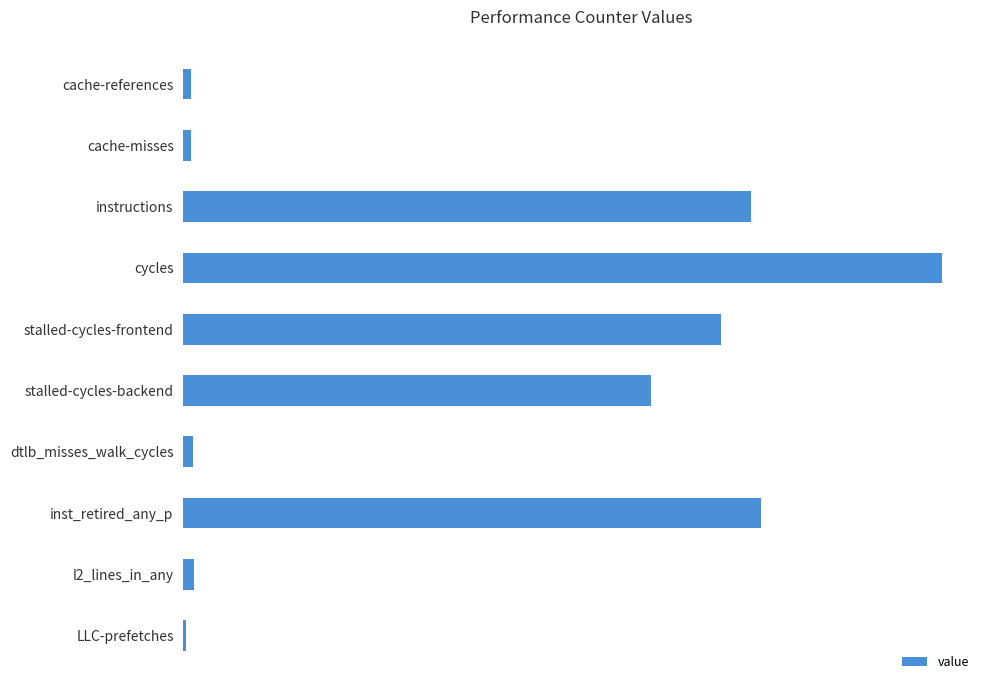

How many data points are less than 35723830973?

5